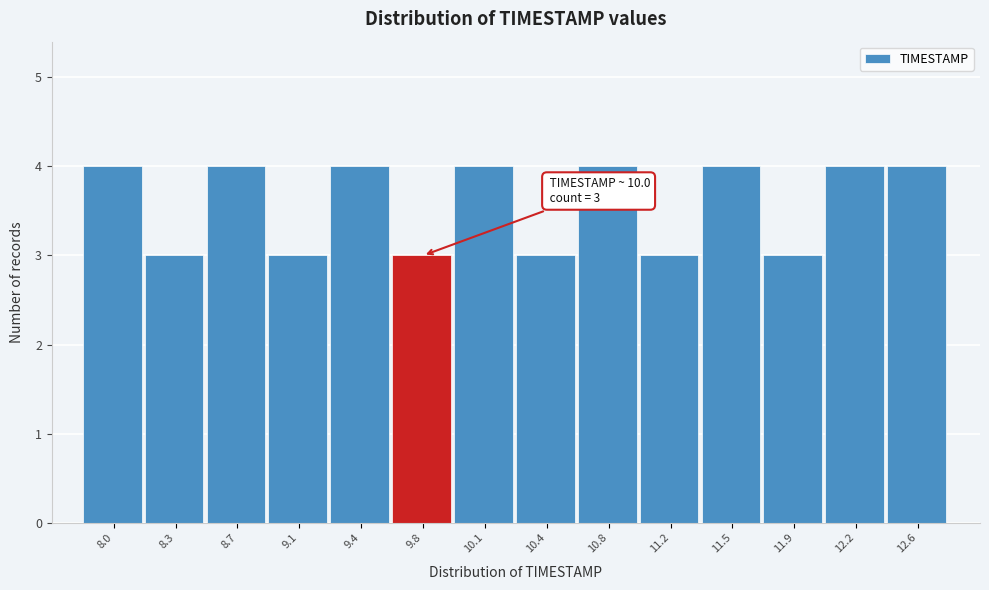

Reading right to left, transcribe all the data shown in this chart.

12.6=4	12.2=4	11.9=3	11.5=4	11.2=3	10.8=4	10.4=3	10.1=4	9.8=3	9.4=4	9.1=3	8.7=4	8.3=3	8.0=4